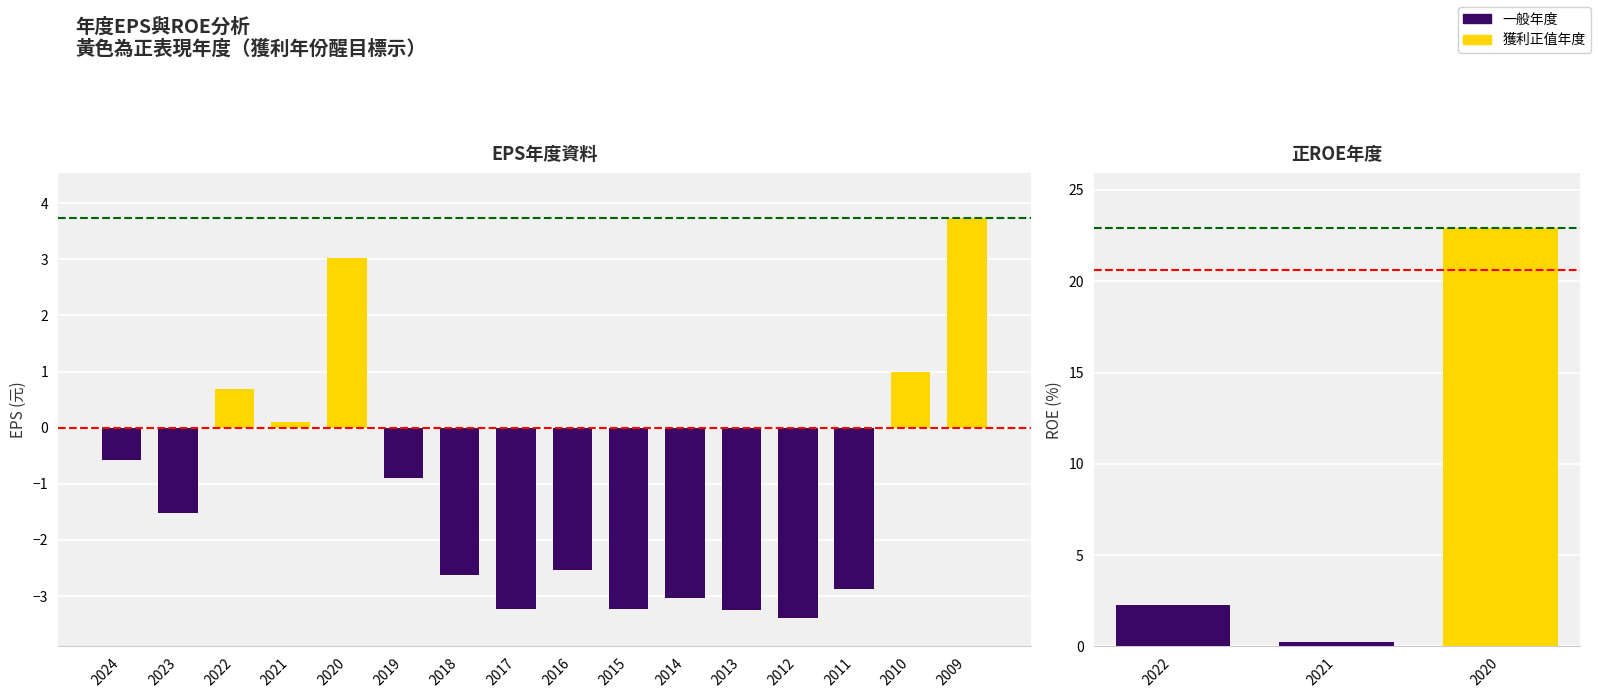

What is the difference between the second highest and second lowest values?

6.3